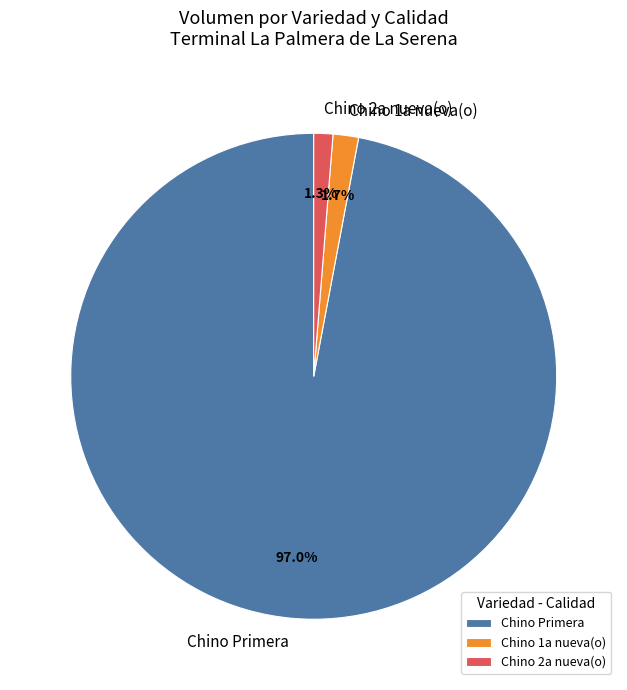

Which category has the biggest portion of the pie?

Chino Primera